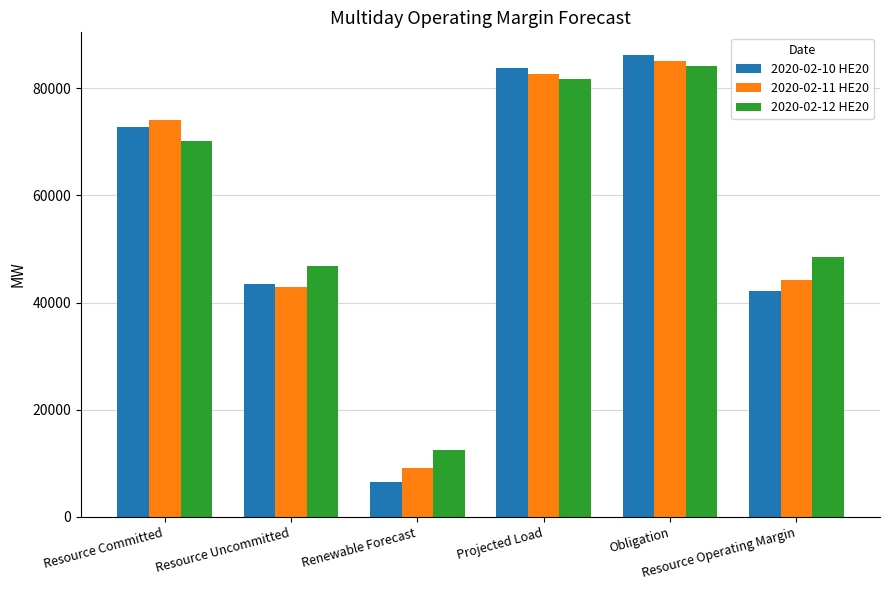

List the series in order of their overall mean, lowest first.

2020-02-10 HE20, 2020-02-11 HE20, 2020-02-12 HE20